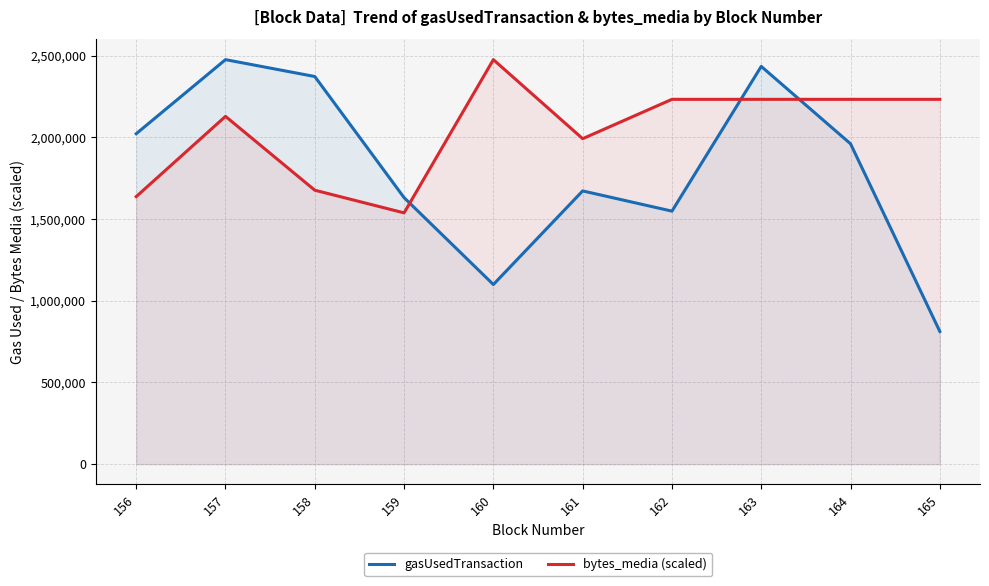

How many intersections are there between gasUsedTransaction and bytes_media (scaled)?

3